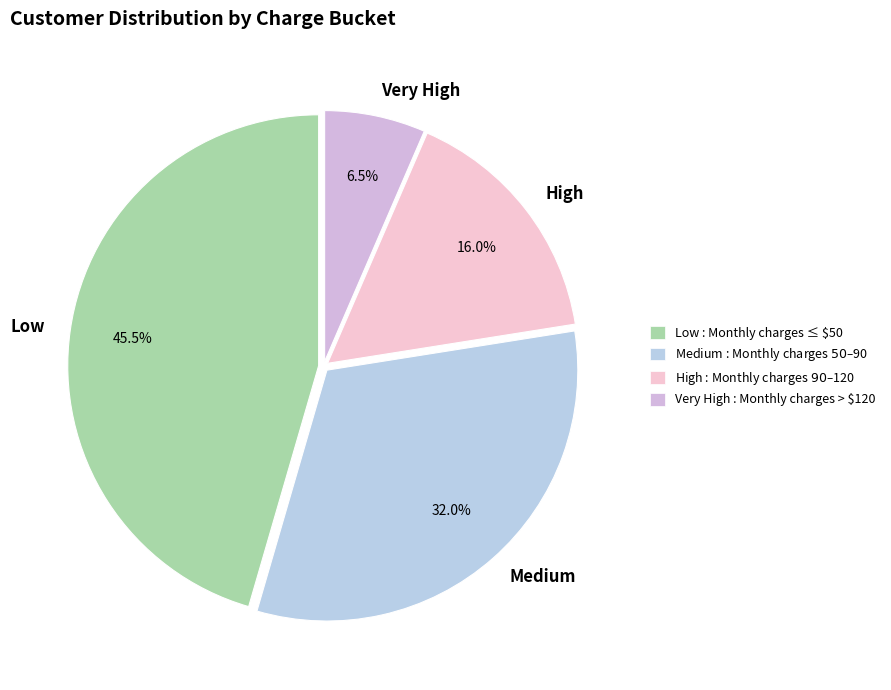

Which has a higher value, Very High or Low?

Low